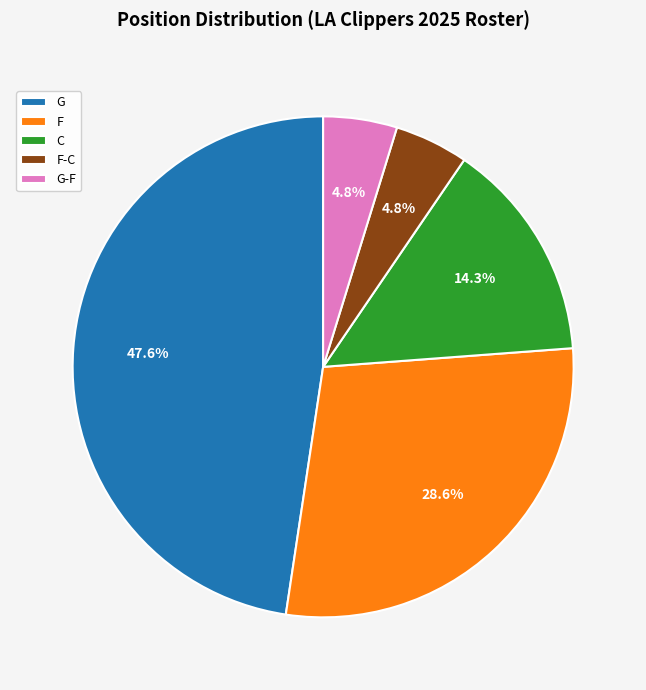

Does any single category account for the majority?

No